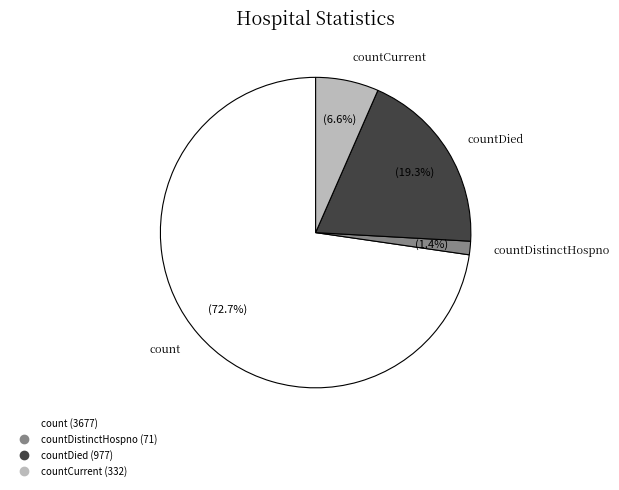

Does any single category account for the majority?

Yes